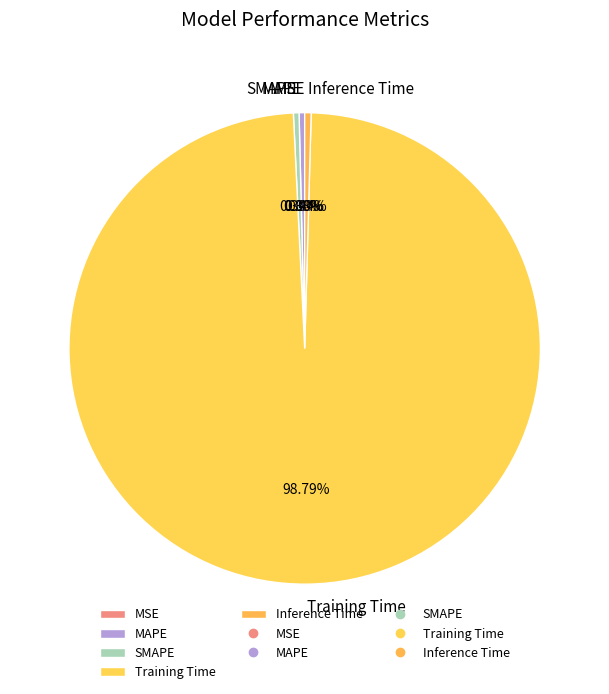

True or false: MAPE accounts for 1% of the total.

False